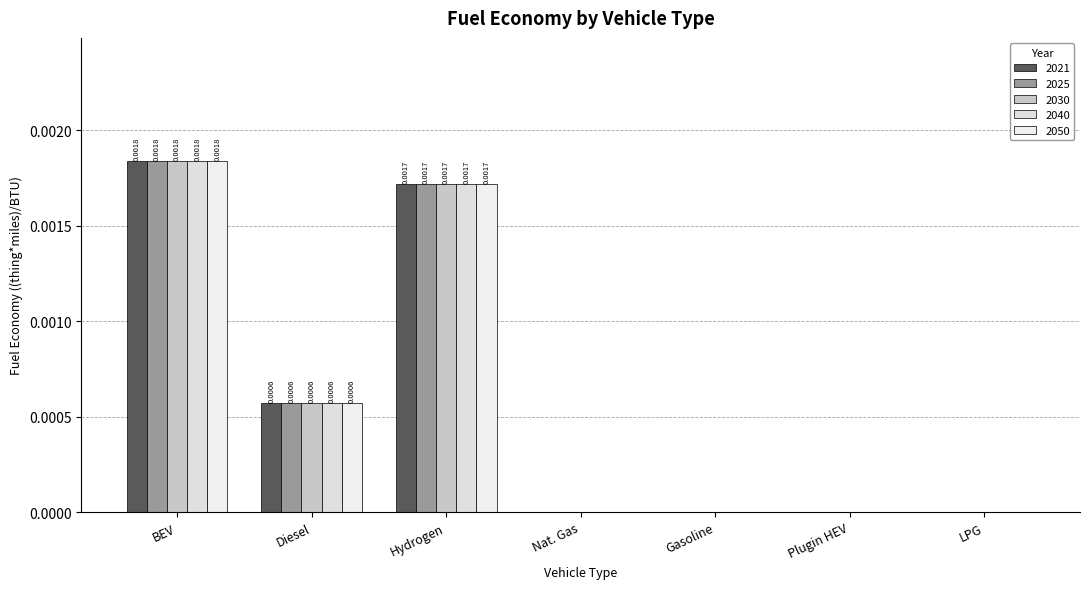

List the labels in order of 2025 value, smallest first.

Nat. Gas, Gasoline, Plugin HEV, LPG, Diesel, Hydrogen, BEV